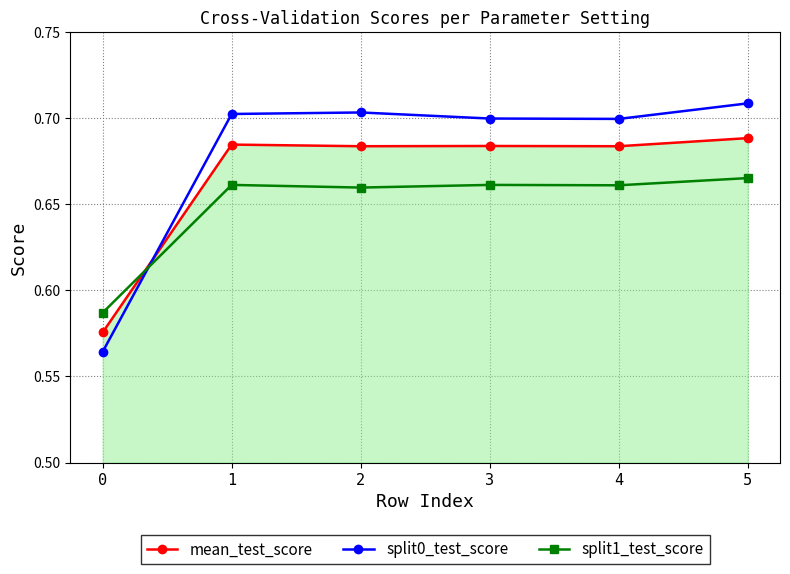

Where do mean_test_score and split1_test_score first cross each other?

0 and 1